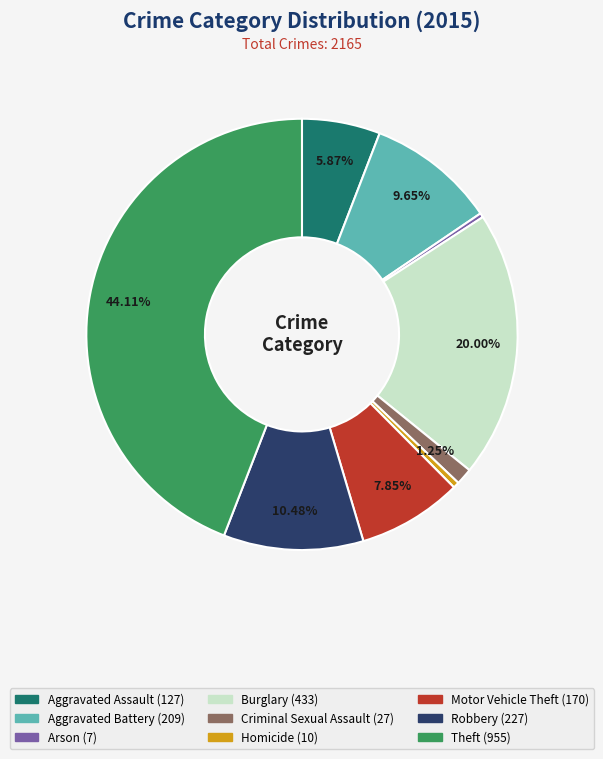

Does any single category account for the majority?

No